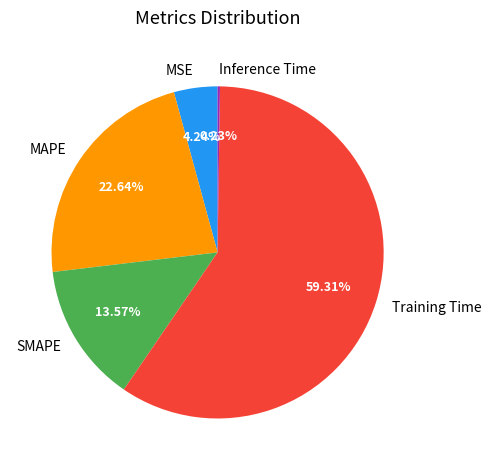

What percentage is the SMAPE slice, to the nearest percent?

14%